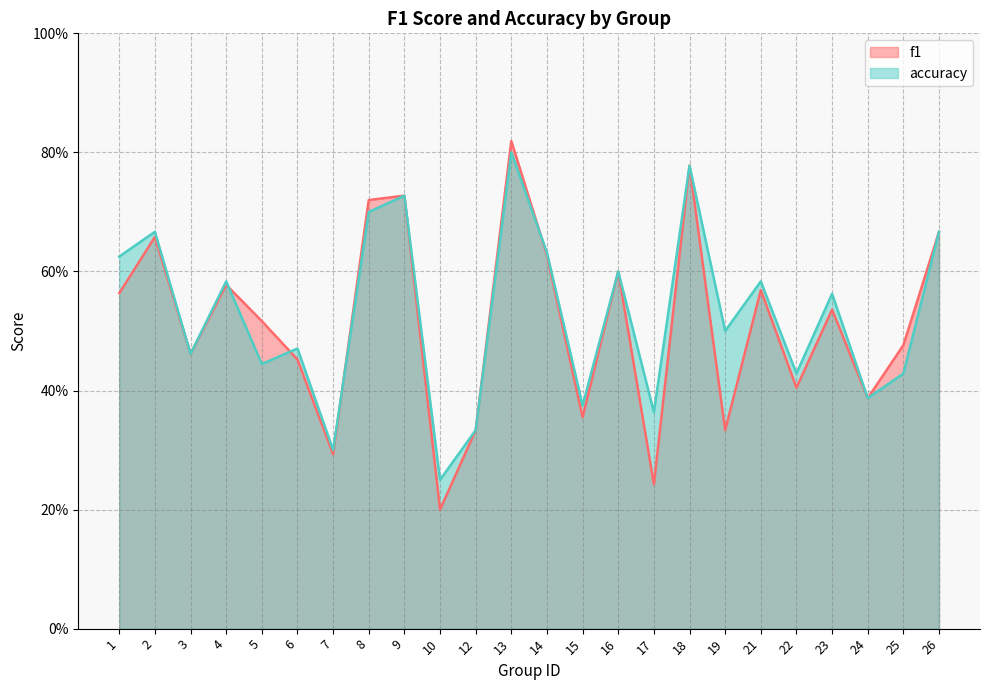

At which category is the sum across all series the highest?

13